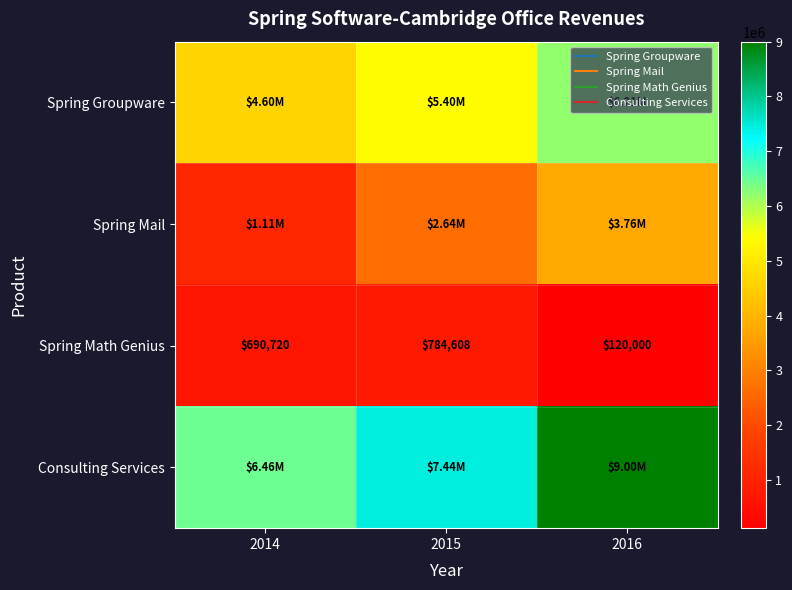

What is the average value of the Spring Math Genius series?

531776.0